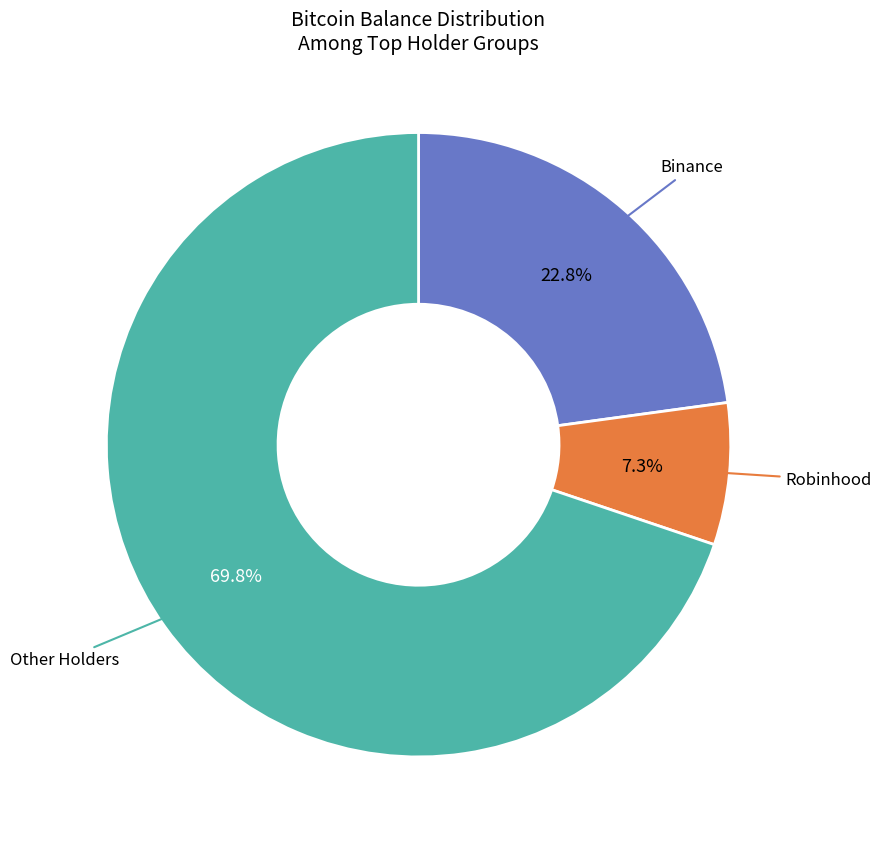

To the nearest percent, what is the average slice percentage?

33%